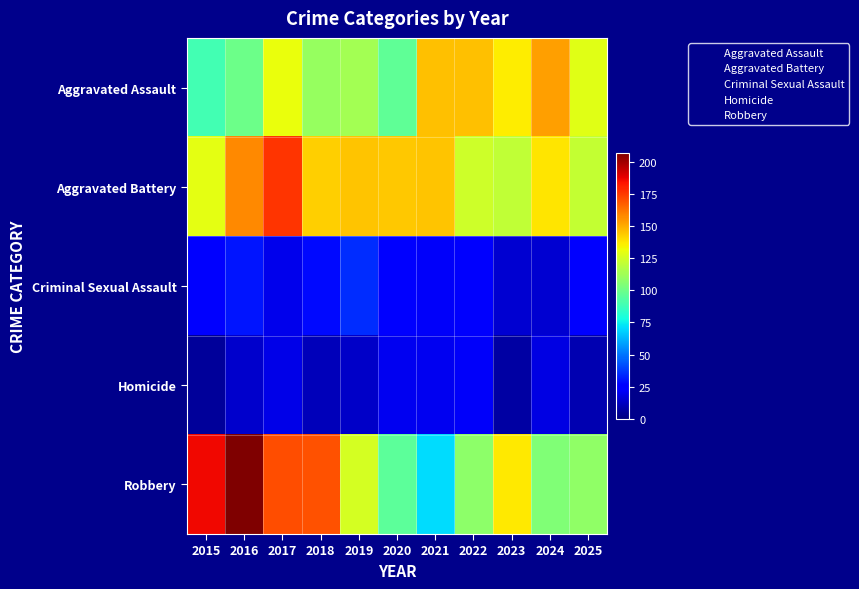

At which category is the sum across all series the highest?

2017